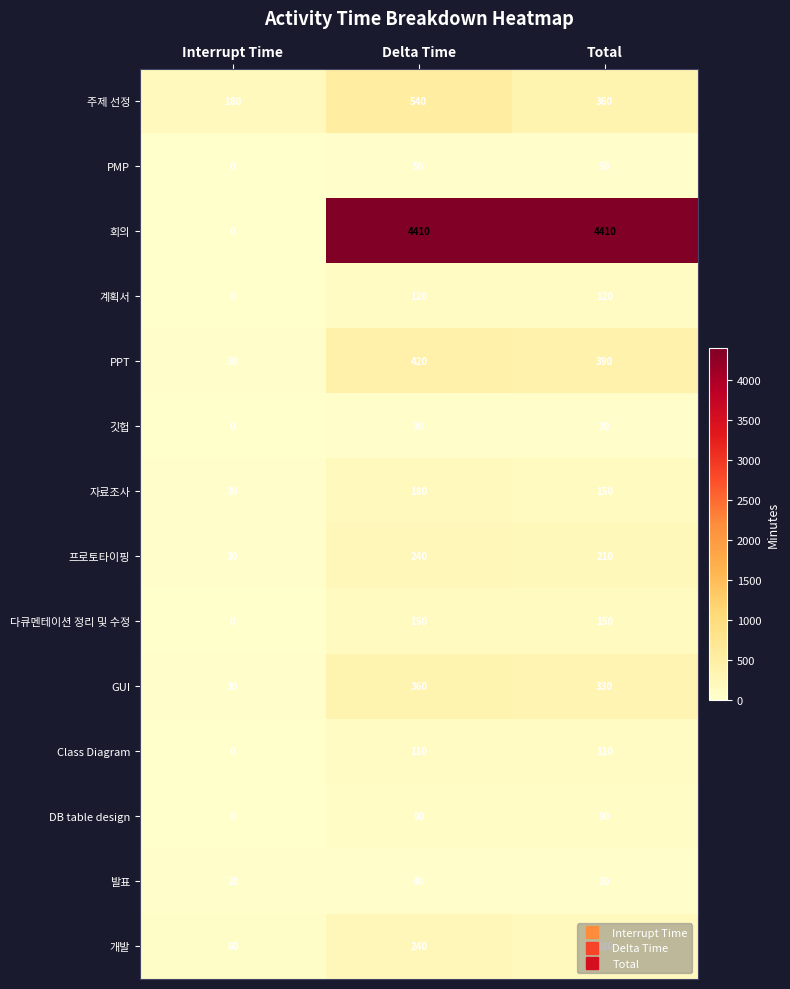

What is the sum of the GUI values at Total and Interrupt Time?

360